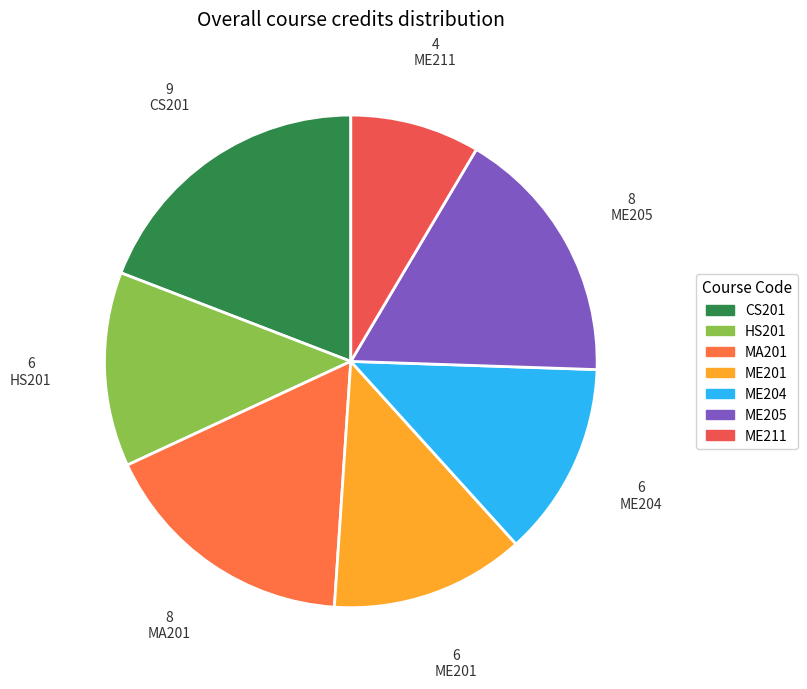

How many slices are in this pie chart?

7